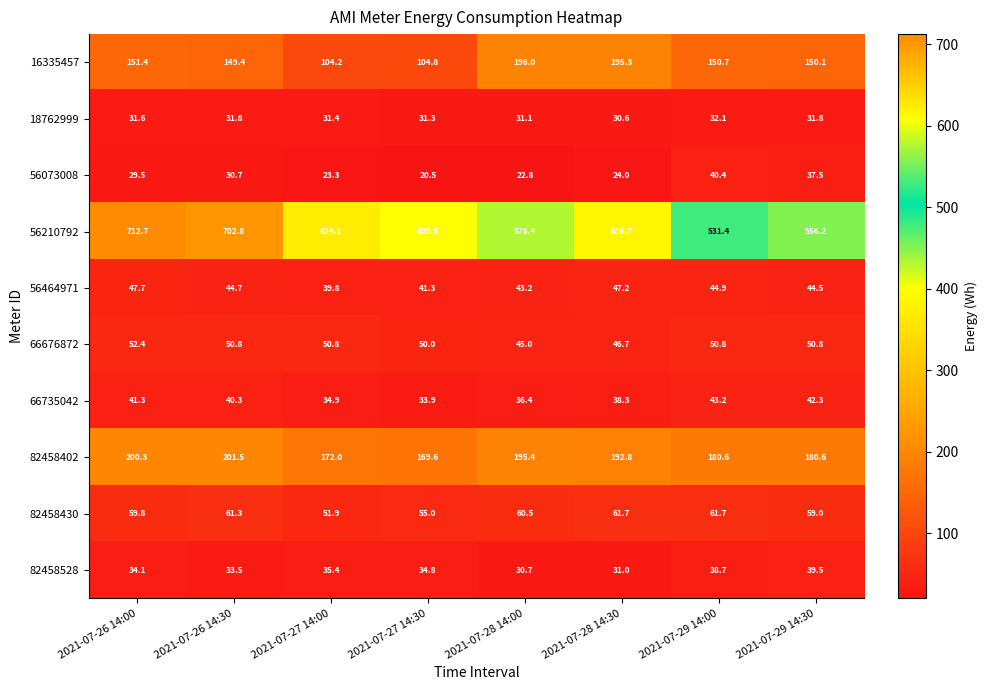

Which series has the largest total across all categories?

56210792